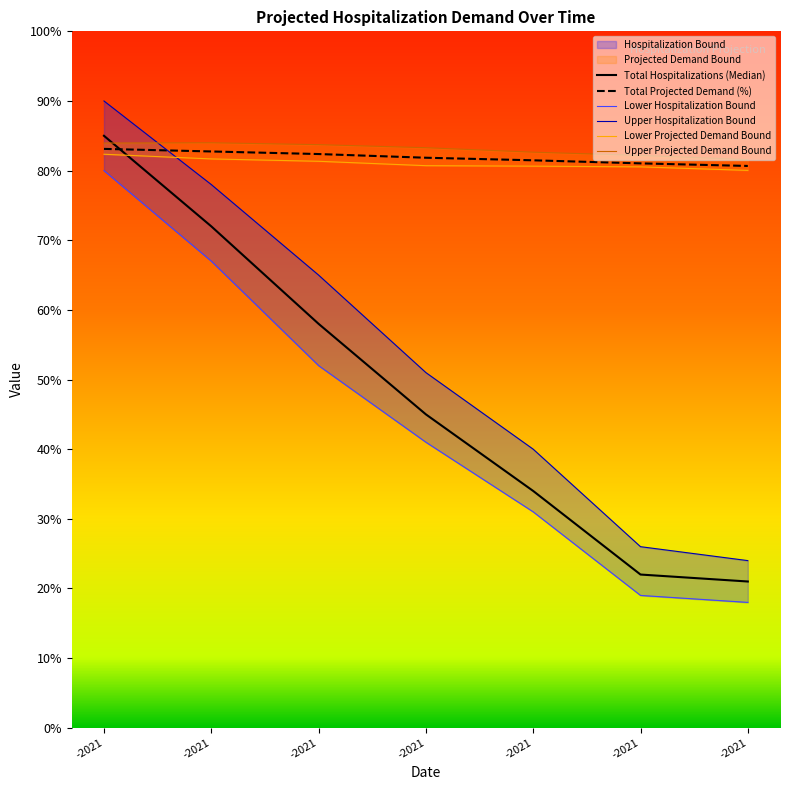

How many categories are shown in the chart?

7